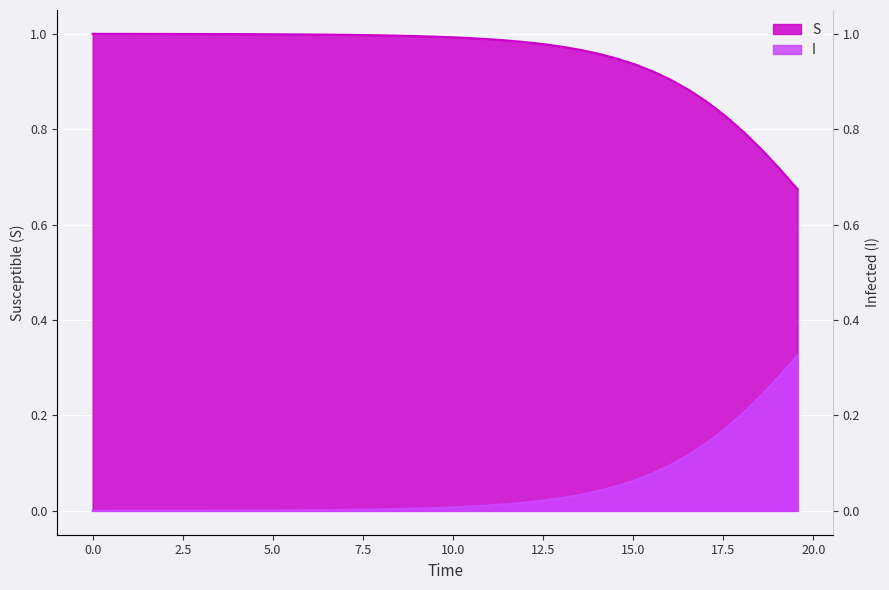

Which series has the largest total across all categories?

S